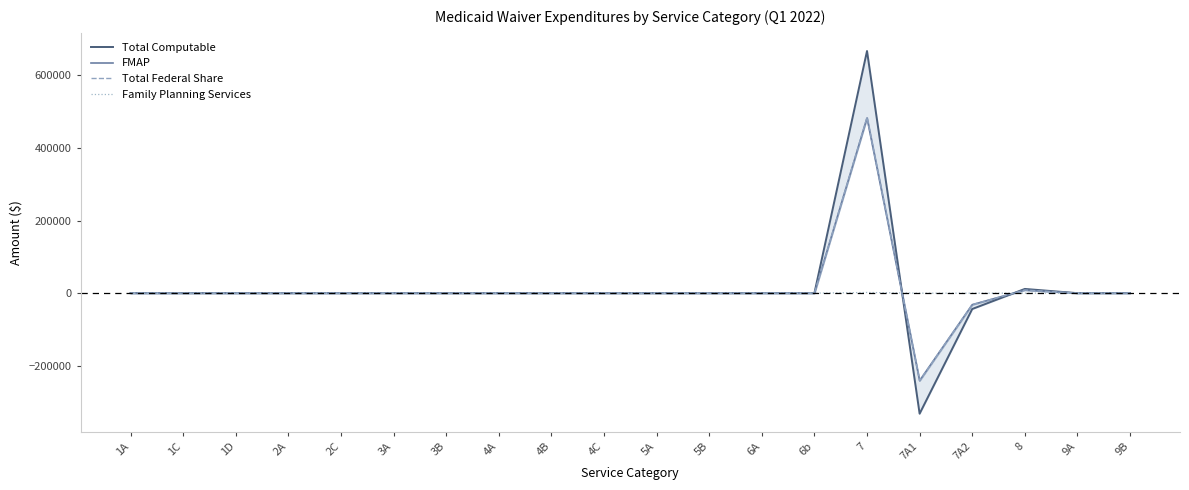

List the labels in order of Total Computable value, smallest first.

7A1, 7A2, 1A, 1C, 1D, 2A, 2C, 3B, 4A, 4B, 4C, 5A, 5B, 6A, 6b, 9A, 9B, 3A, 8, 7